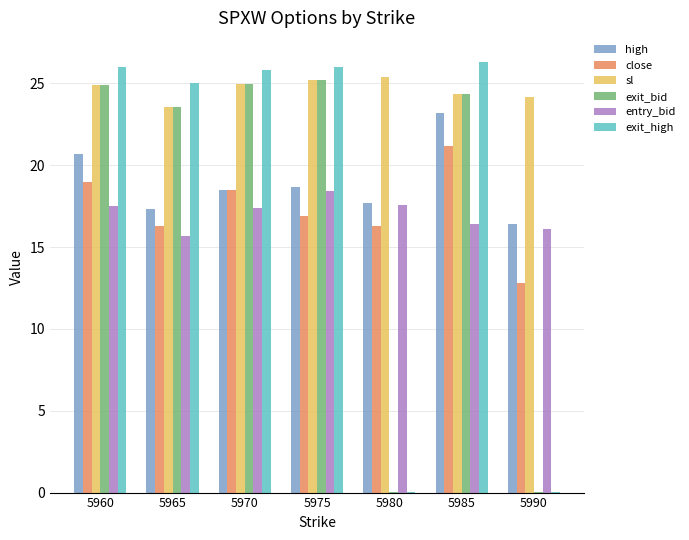

Between 5965 and 5985, which series saw the biggest shift?

high